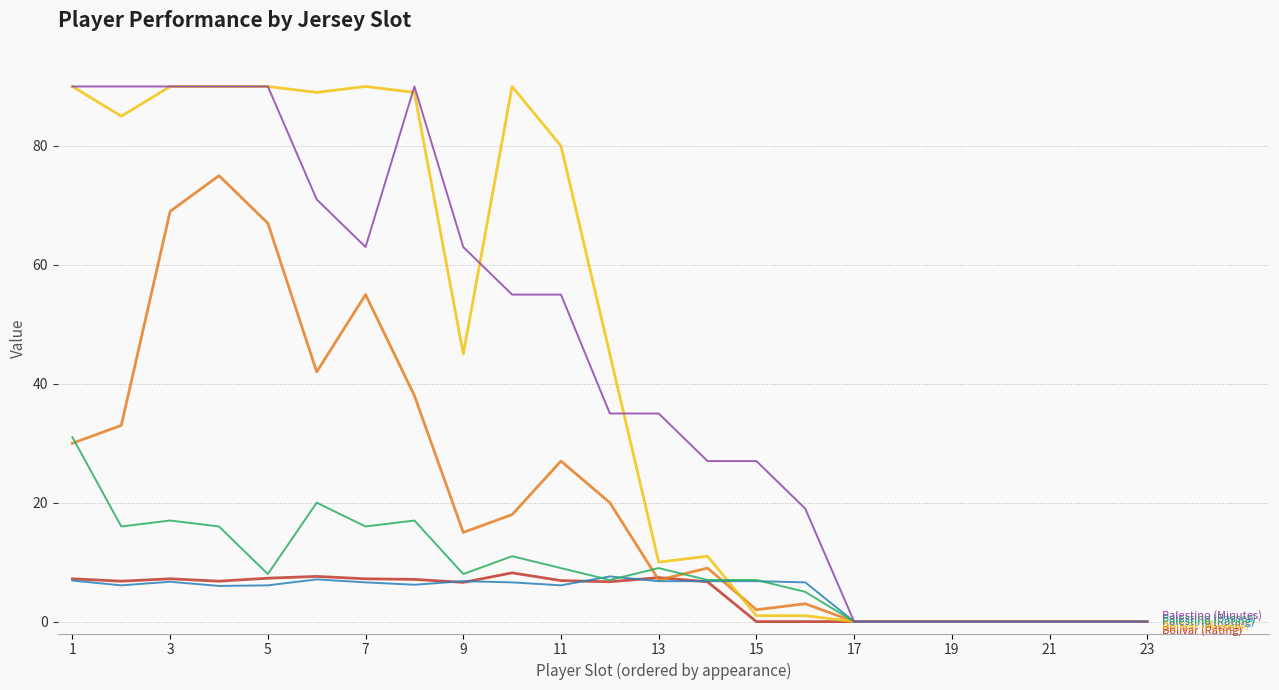

What is the greatest value displayed?

90.0